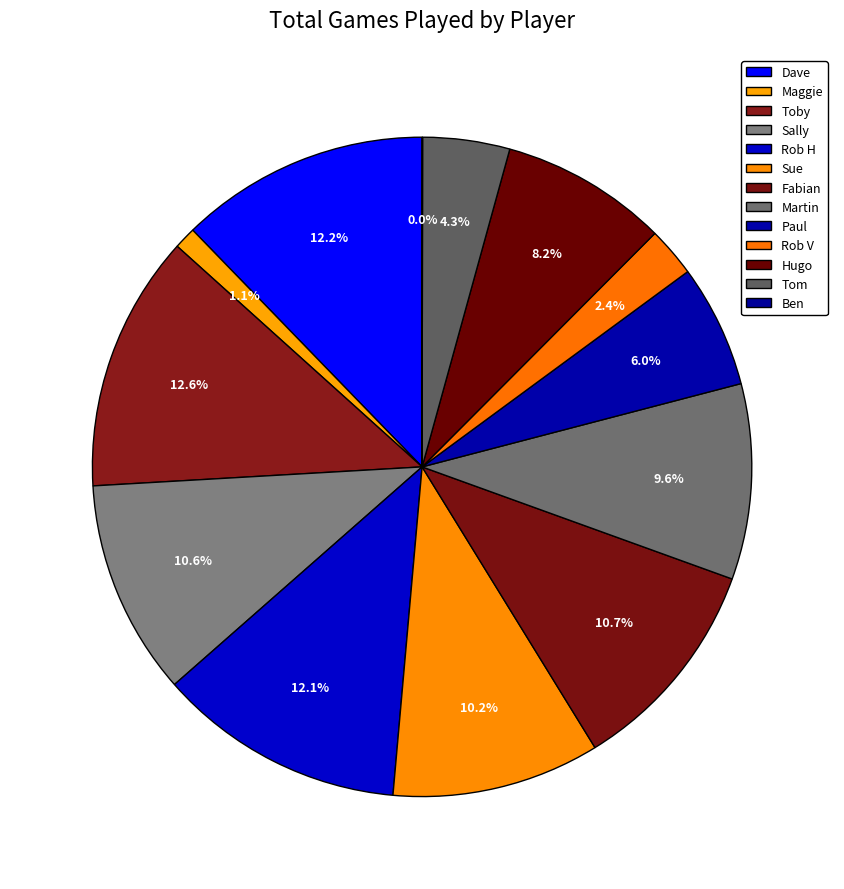

To the nearest percent, what is the average slice percentage?

8%